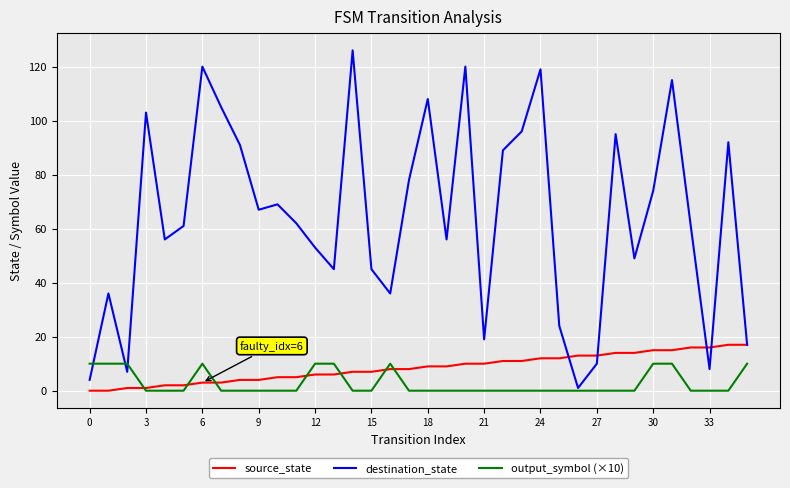

Rank the series by their maximum value, from lowest to highest.

output_symbol (×10), source_state, destination_state